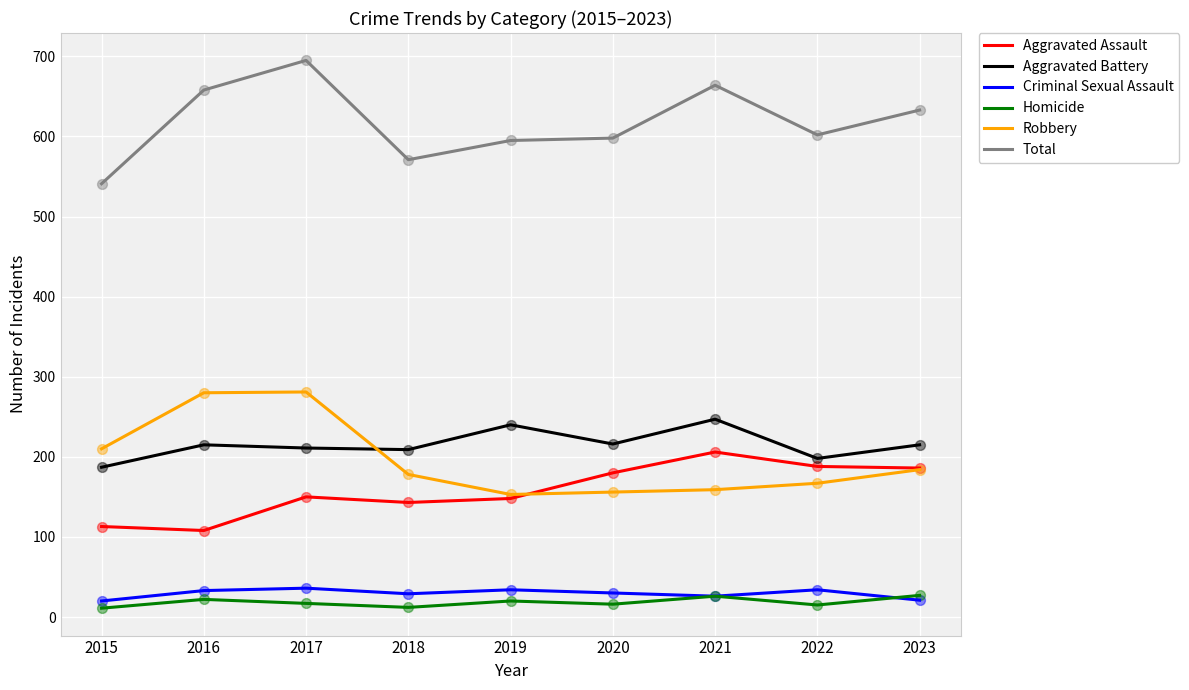

At which category is the sum across all series the highest?

2017